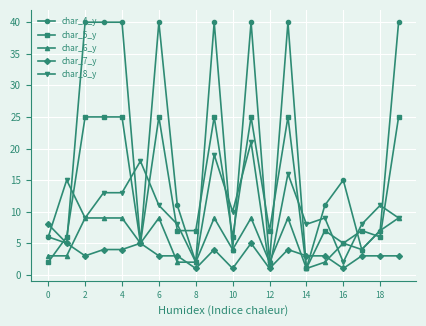

What is the average value of the char_8_y series?

10